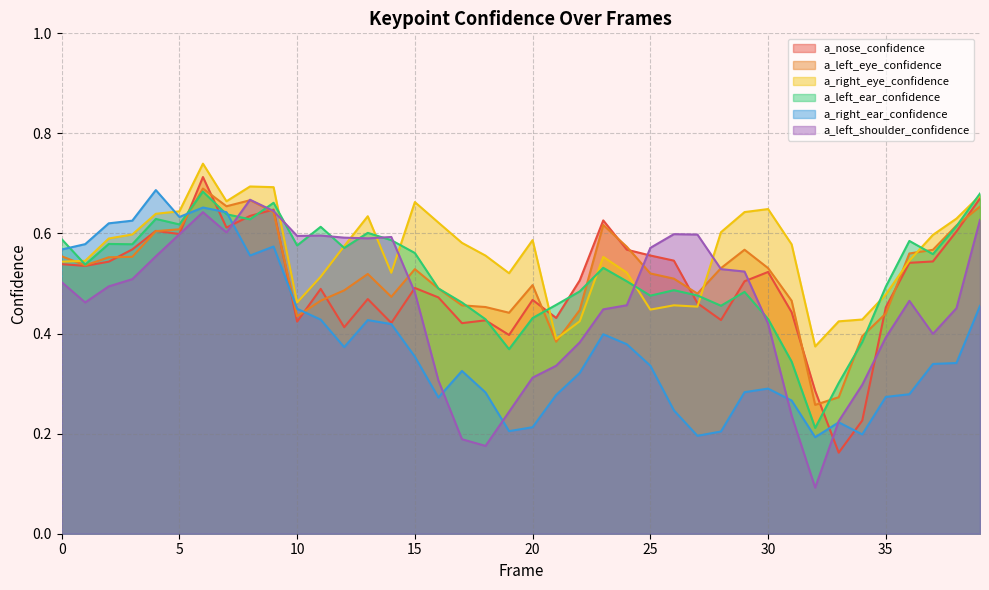

Is it true that a_right_eye_confidence equals 0.8 at 1?

False